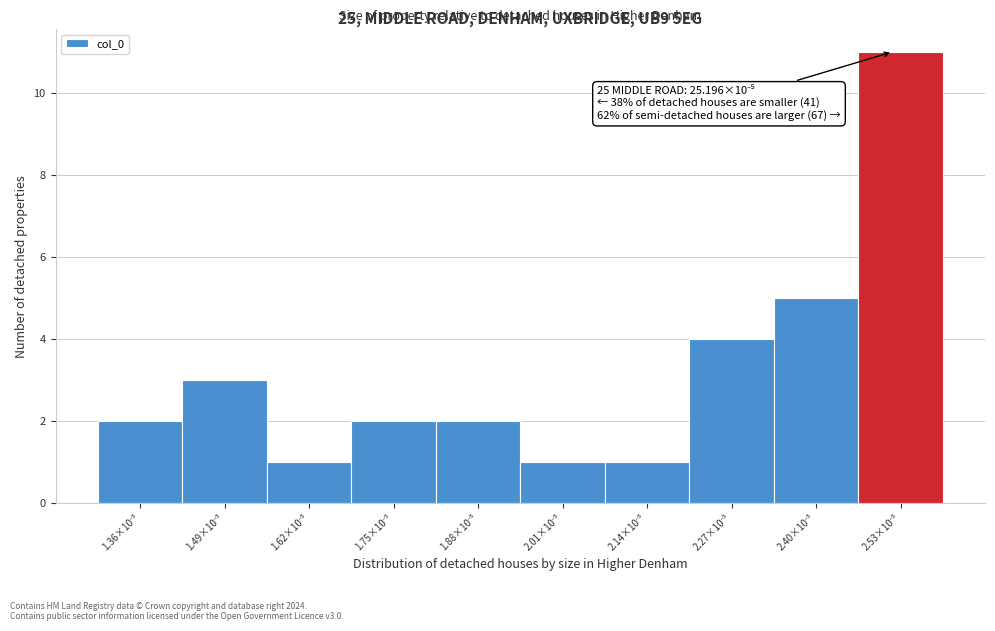

Reading right to left, what are all the values shown in this chart?

11	5	4	1	1	2	2	1	3	2